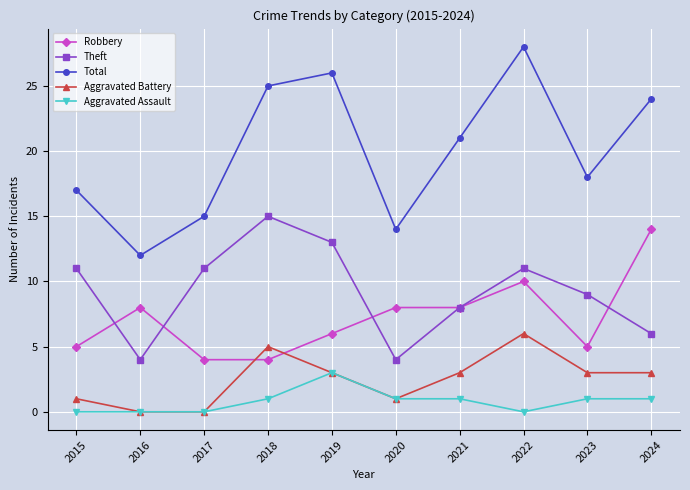

True or false: Total and Theft intersect in this chart.

False